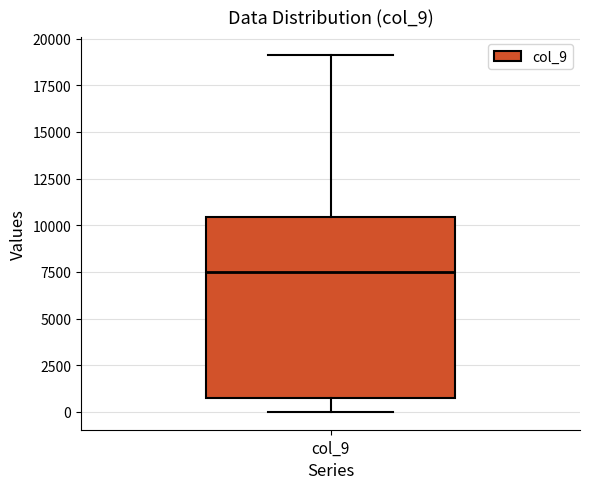

Transcribe this box plot: give where the median line is, the range the box spans, and where the two whiskers end, as read against the y-axis. The values are not printed on the chart, so give them approximately, as read against the axis.

median 7500, box 1000 to 10500, whiskers 0 to 19000